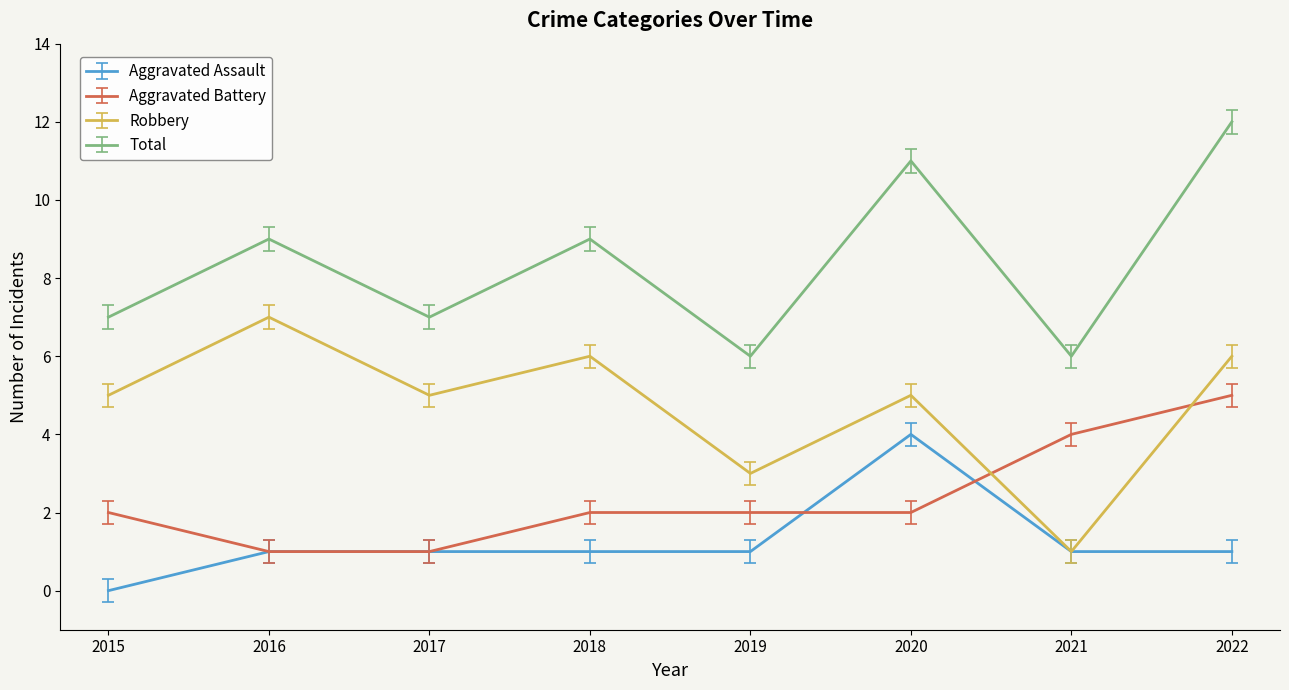

What value does the Total series have at 2021?

6